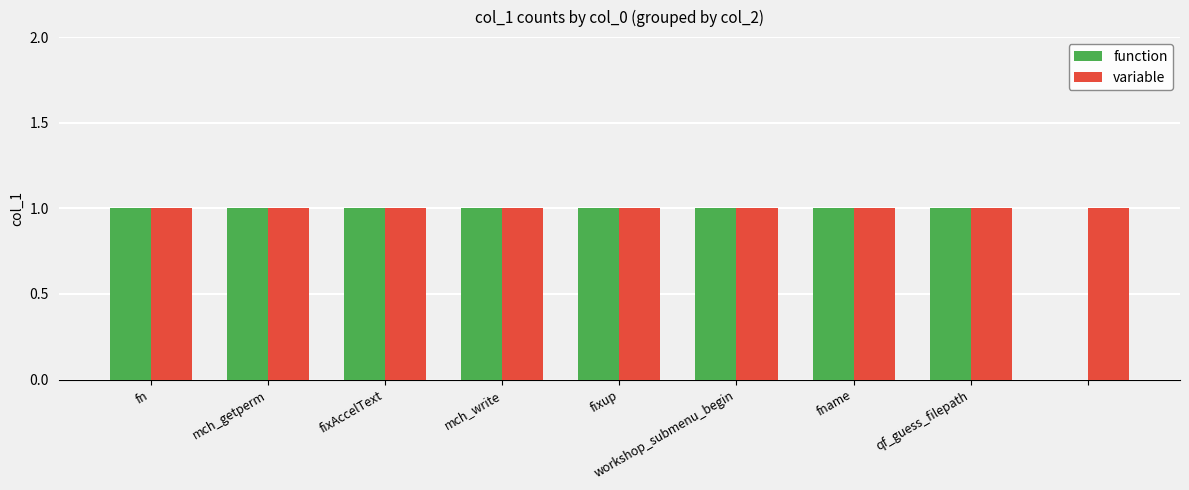

What is the sum of all function values?

8